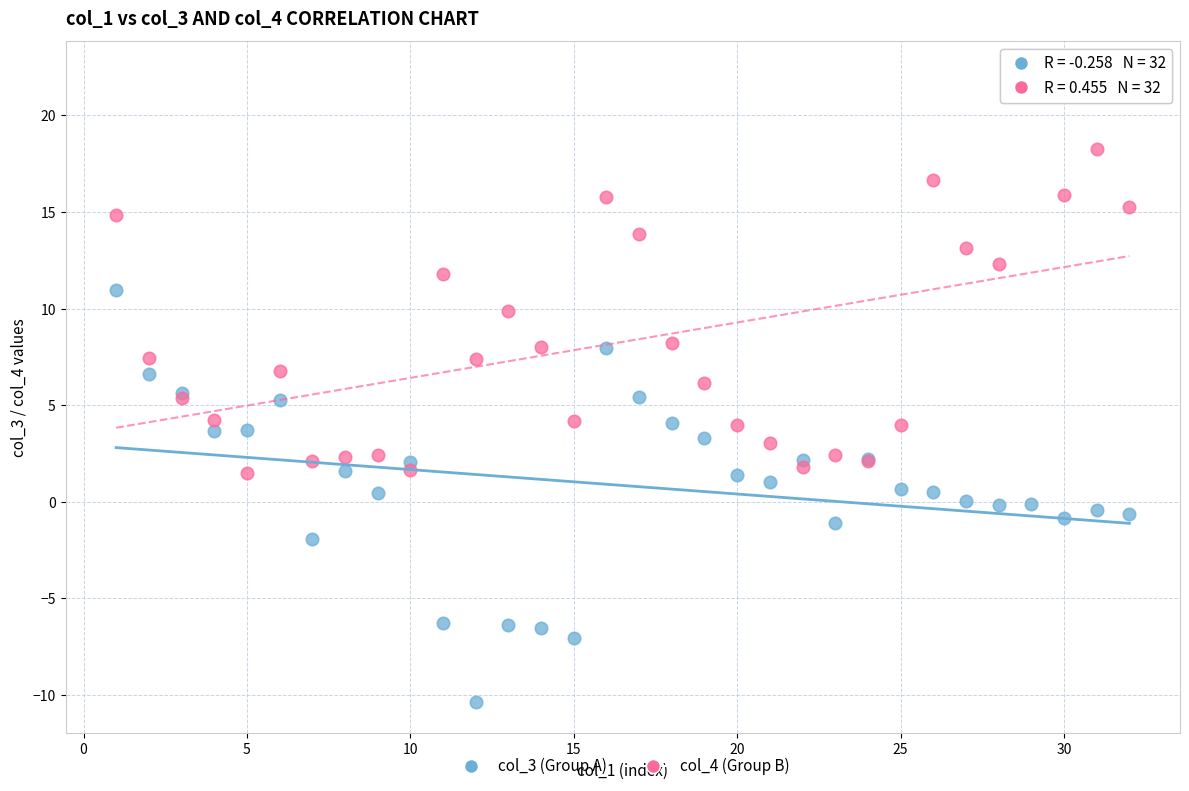

What are all the series names shown in the legend?

col_3 (Group A), col_4 (Group B)